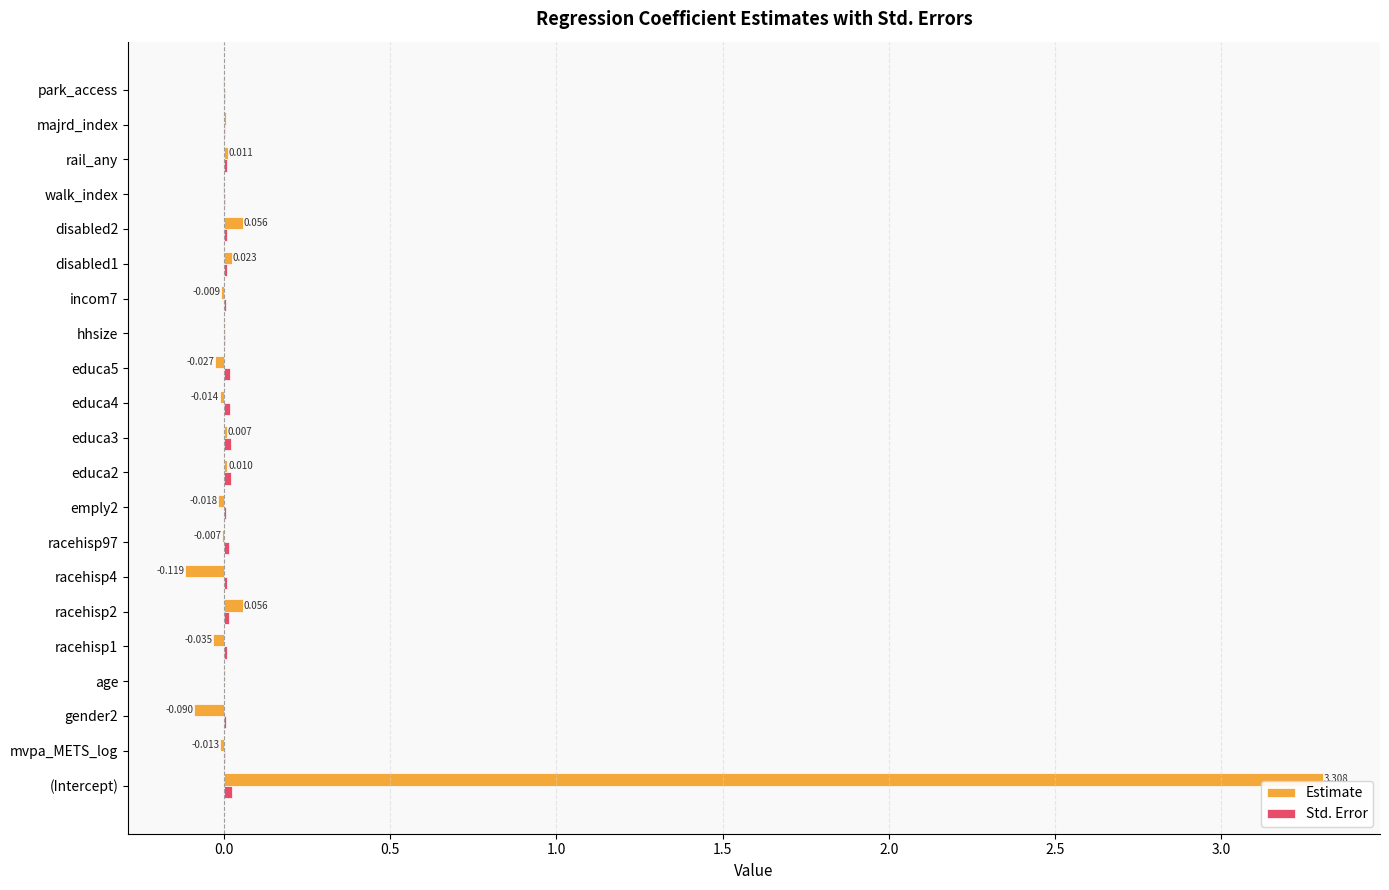

At which category is the sum across all series the highest?

(Intercept)